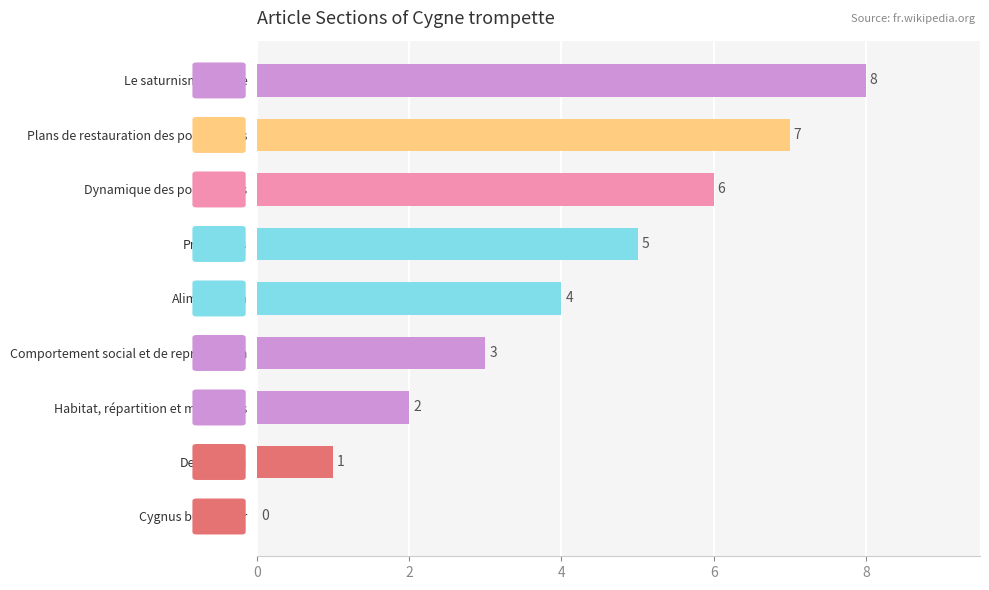

Are the bars horizontal?

Yes